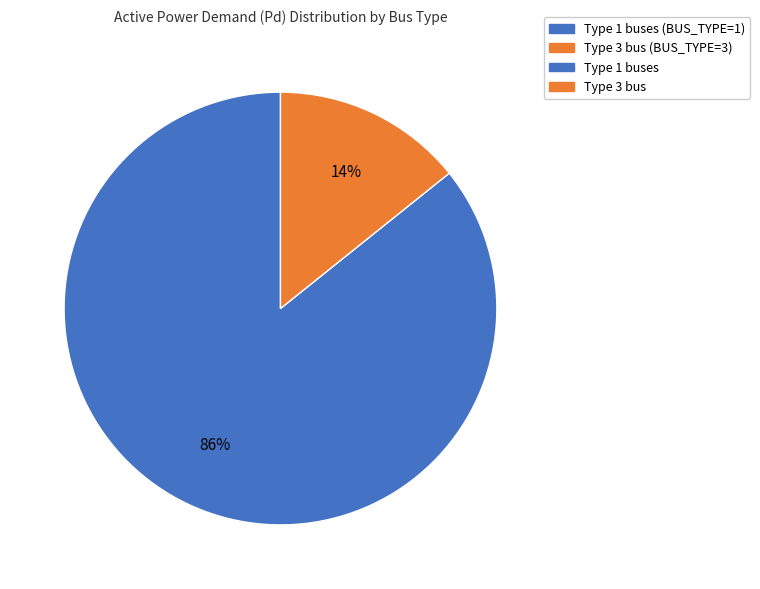

To the nearest percent, what is the average slice percentage?

50%